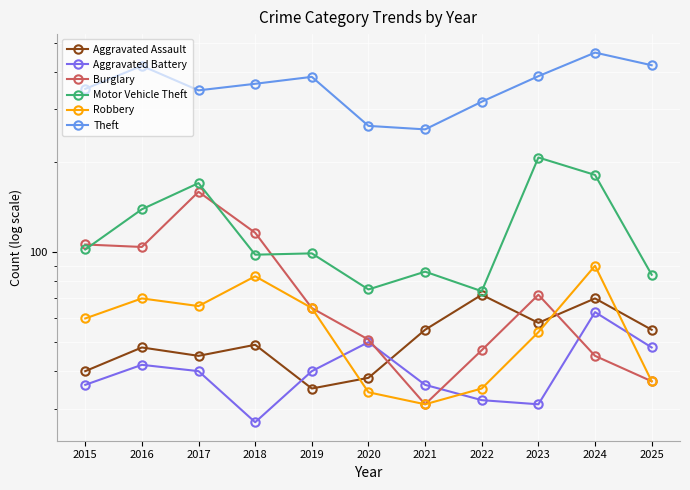

At which label is Robbery closest to 60?

2015